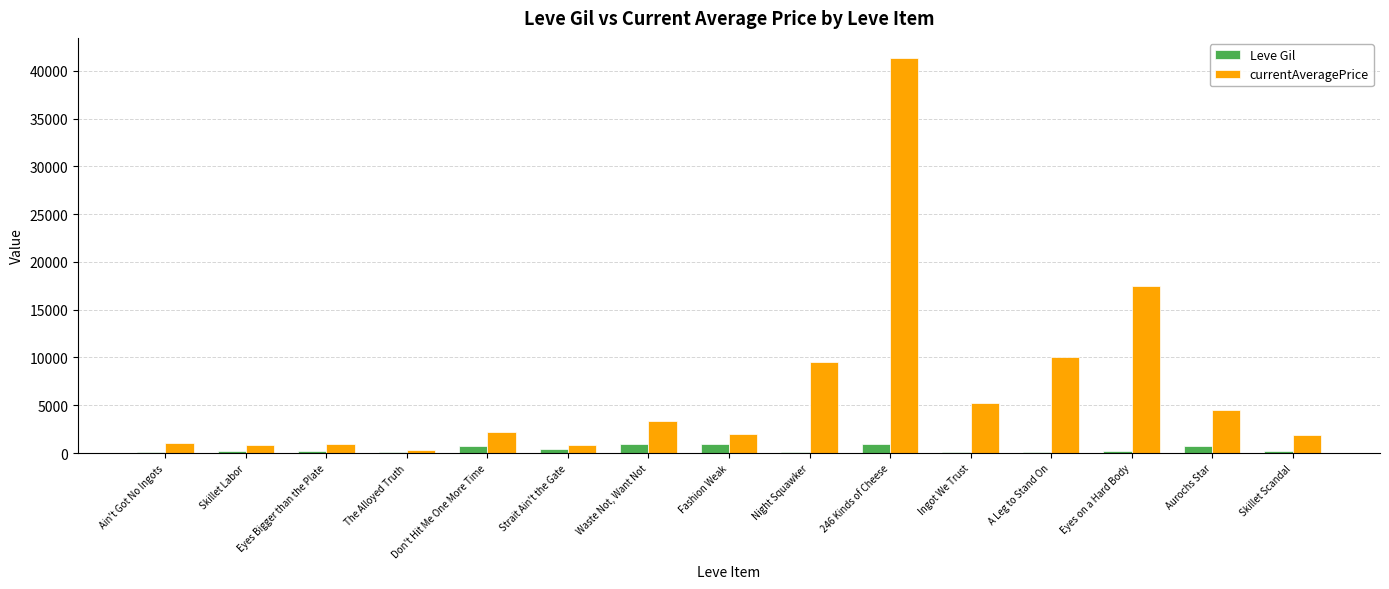

Between Fashion Weak and Night Squawker, which series saw the biggest shift?

currentAveragePrice